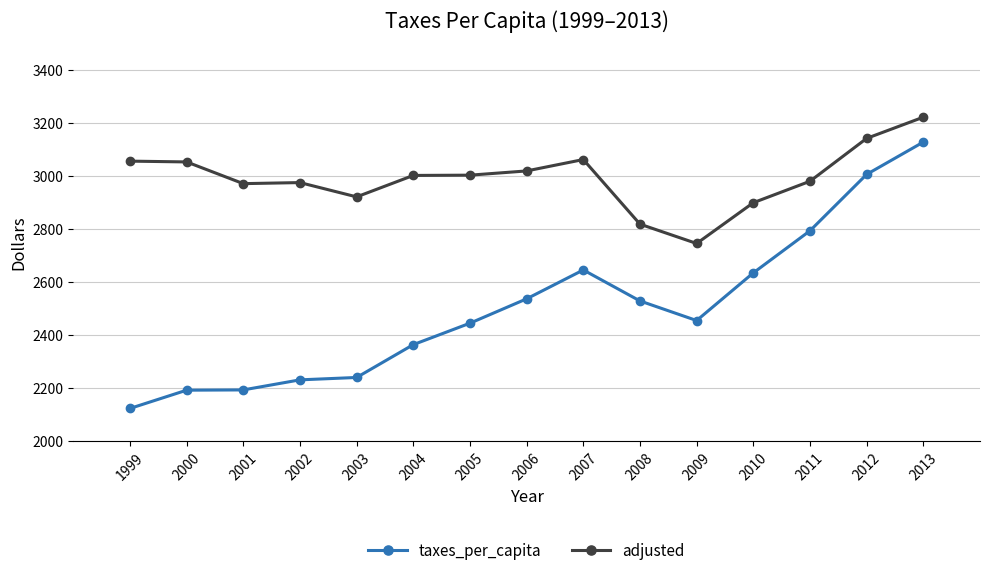

What is the sum of the adjusted values at 2005 and 2004?

6005